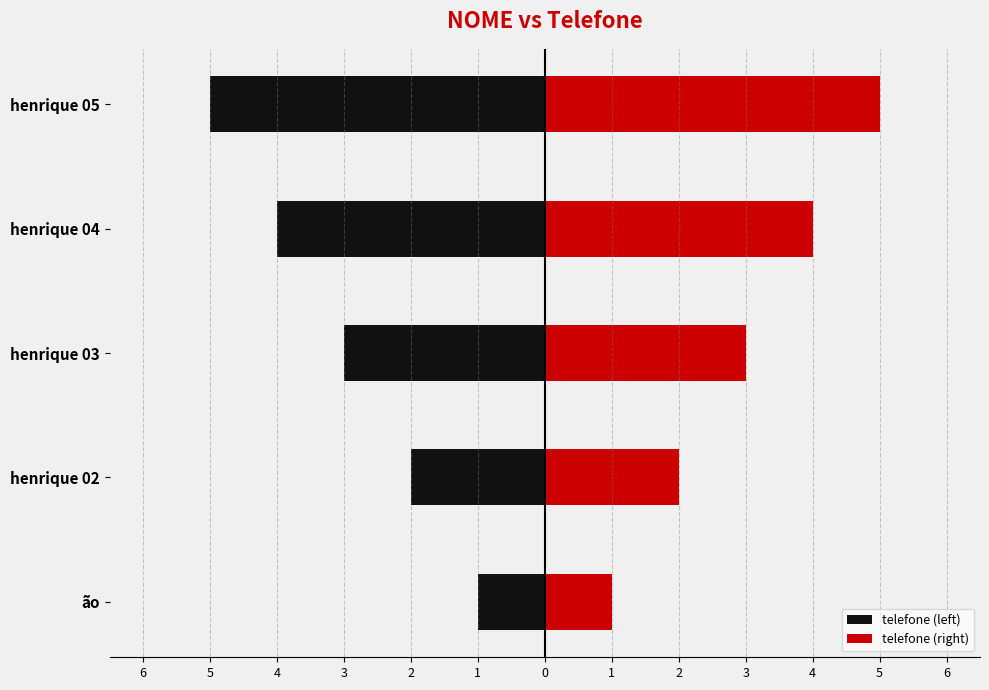

What is the value of the telefone (right) bar at the 4th from the left?

4